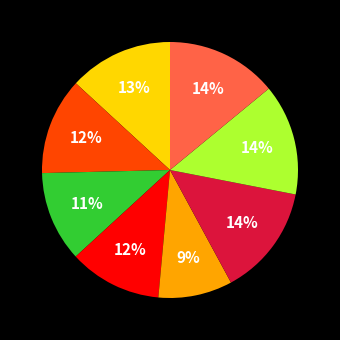

Does any single category account for the majority?

No